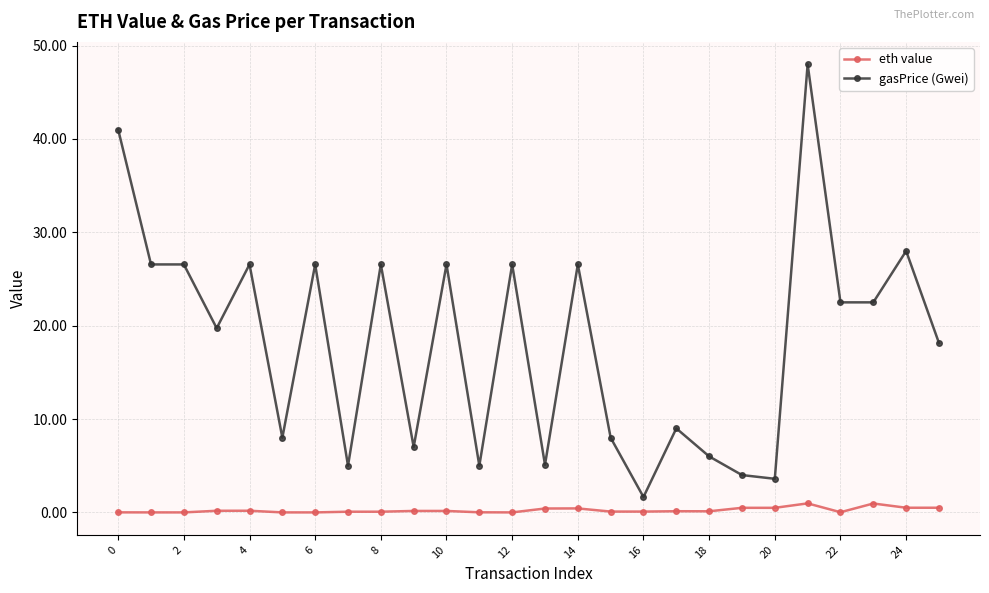

Rank the series by their average value, from highest to lowest.

gasPrice (Gwei), eth value